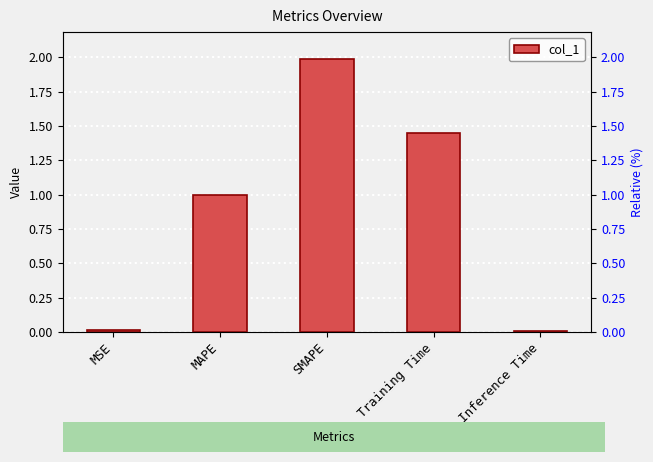

Is it true that the value at MAPE is 0.3?

False